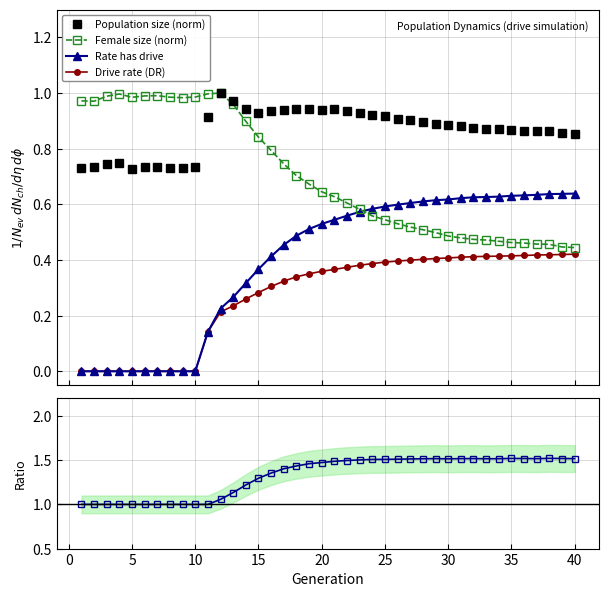

What is the maximum value shown in the chart?

1.5